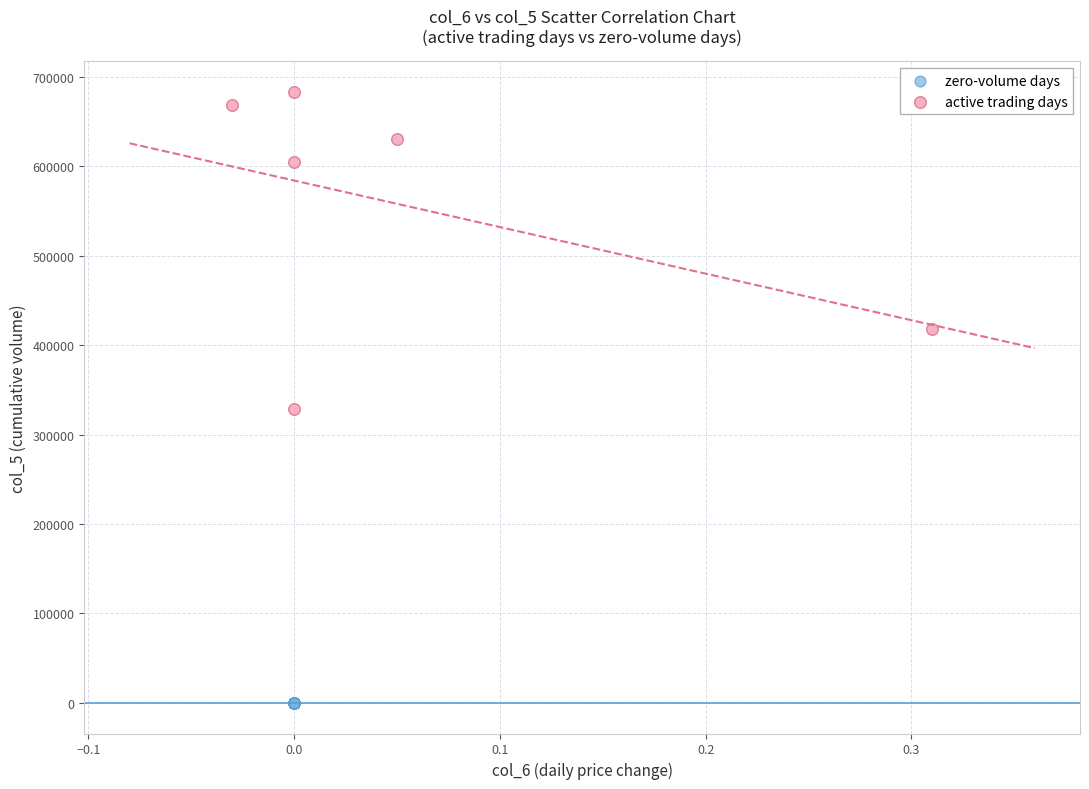

Which series contains the highest Y value?

active trading days